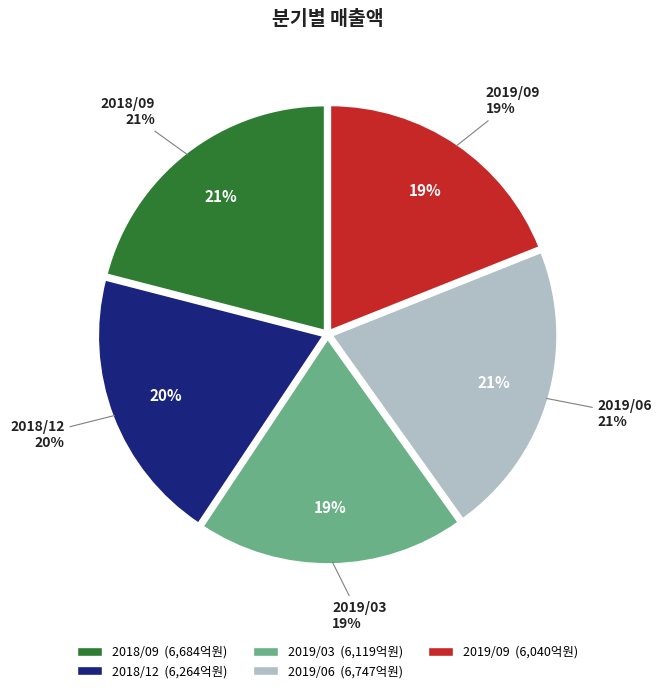

How many slices are in this pie chart?

5